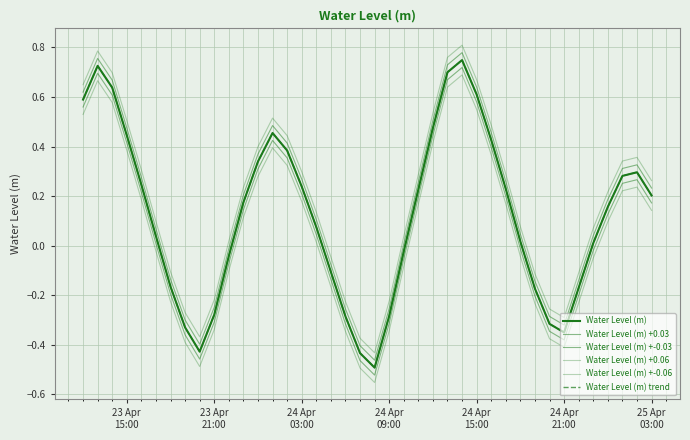

Reading right to left, what are all the values shown in this chart?

Water Level (m): 0.2	0.3	0.3	0.2	0.0	-0.2	-0.3	-0.3	-0.2	0.0	0.2	0.4	0.6	0.7	0.7	0.5	0.2	-0.0	-0.3	-0.5	-0.4	-0.3	-0.1	0.1	0.2	0.4	0.5	0.3	0.2	-0.0	-0.3	-0.4	-0.3	-0.2	0.0	0.2	0.4	0.6	0.7	0.6
Water Level (m) +0.03: 0.2	0.3	0.3	0.2	0.0	-0.1	-0.3	-0.3	-0.1	0.0	0.3	0.5	0.6	0.8	0.7	0.5	0.3	0.0	-0.3	-0.5	-0.4	-0.3	-0.1	0.1	0.3	0.4	0.5	0.4	0.2	-0.0	-0.2	-0.4	-0.3	-0.1	0.1	0.3	0.5	0.7	0.8	0.6
Water Level (m) +-0.03: 0.2	0.3	0.3	0.1	-0.0	-0.2	-0.4	-0.3	-0.2	-0.0	0.2	0.4	0.6	0.7	0.7	0.4	0.2	-0.1	-0.3	-0.5	-0.5	-0.3	-0.1	0.0	0.2	0.4	0.4	0.3	0.1	-0.1	-0.3	-0.5	-0.4	-0.2	0.0	0.2	0.4	0.6	0.7	0.6
Water Level (m) +0.06: 0.3	0.4	0.3	0.2	0.1	-0.1	-0.3	-0.3	-0.1	0.1	0.3	0.5	0.7	0.8	0.8	0.5	0.3	0.0	-0.2	-0.4	-0.4	-0.2	-0.0	0.1	0.3	0.4	0.5	0.4	0.2	0.0	-0.2	-0.4	-0.3	-0.1	0.1	0.3	0.5	0.7	0.8	0.6
Water Level (m) +-0.06: 0.1	0.2	0.2	0.1	-0.0	-0.2	-0.4	-0.4	-0.2	-0.0	0.2	0.4	0.6	0.7	0.6	0.4	0.2	-0.1	-0.3	-0.6	-0.5	-0.3	-0.2	0.0	0.2	0.3	0.4	0.3	0.1	-0.1	-0.3	-0.5	-0.4	-0.2	-0.0	0.2	0.4	0.6	0.7	0.5
Water Level (m) trend: 0.2	0.3	0.3	0.2	0.0	-0.2	-0.3	-0.3	-0.2	0.0	0.2	0.4	0.6	0.7	0.7	0.5	0.2	-0.0	-0.3	-0.5	-0.4	-0.3	-0.1	0.1	0.2	0.4	0.5	0.3	0.2	-0.0	-0.3	-0.4	-0.3	-0.2	0.0	0.2	0.4	0.6	0.7	0.6